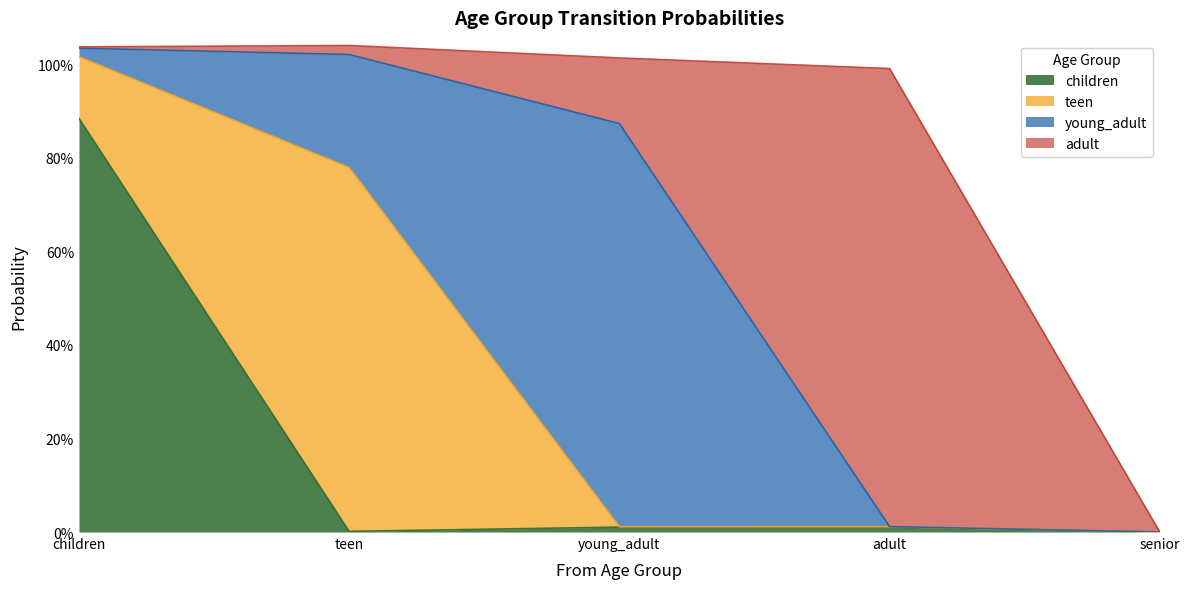

Reading right to left, what are all the values shown in this chart?

children: 0.0	0.0	0.0	0.0	0.9
teen: 0.0	0.0	0.0	0.8	0.1
young_adult: 0.0	0.0	0.9	0.2	0.0
adult: 0.0	1.0	0.1	0.0	0.0